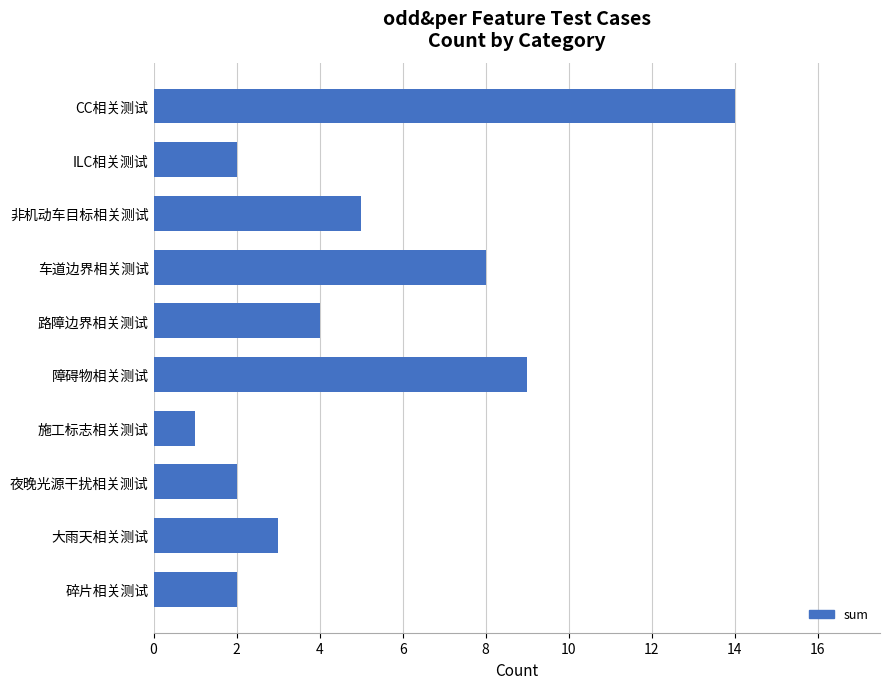

Which category has the highest value across all series?

CC相关测试